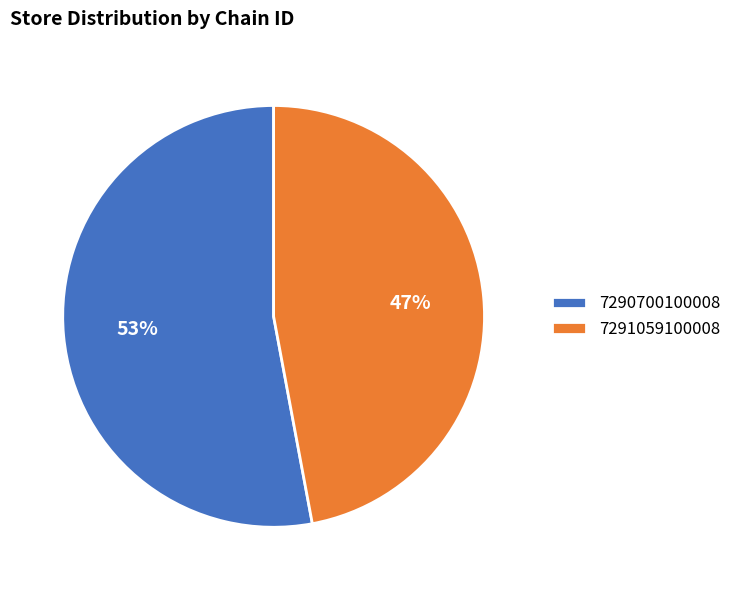

Rank the categories by value from lowest to highest.

7291059100008, 7290700100008